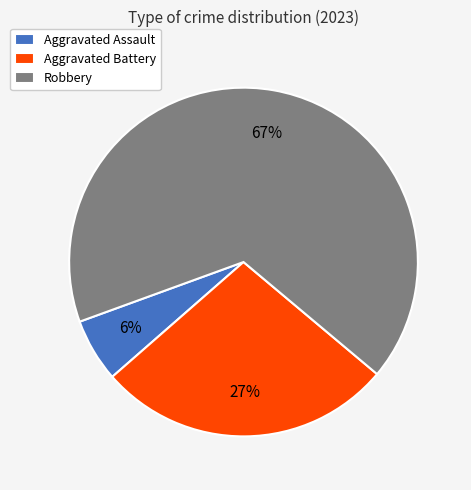

How many slices are in this pie chart?

3